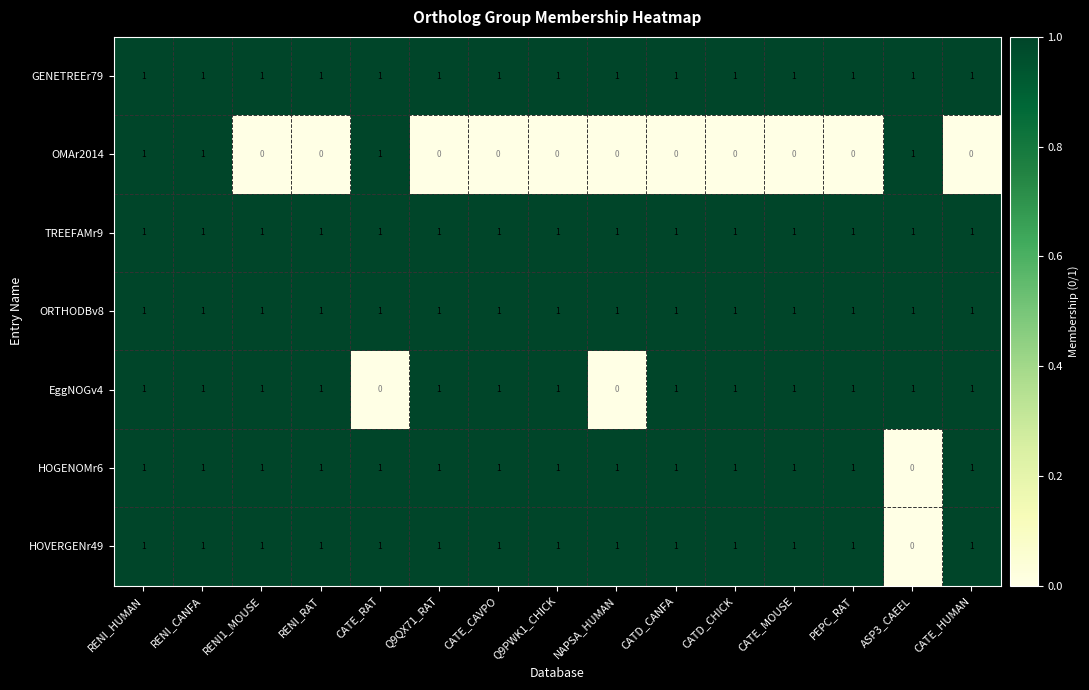

At how many categories does at least one series exceed 0?

15